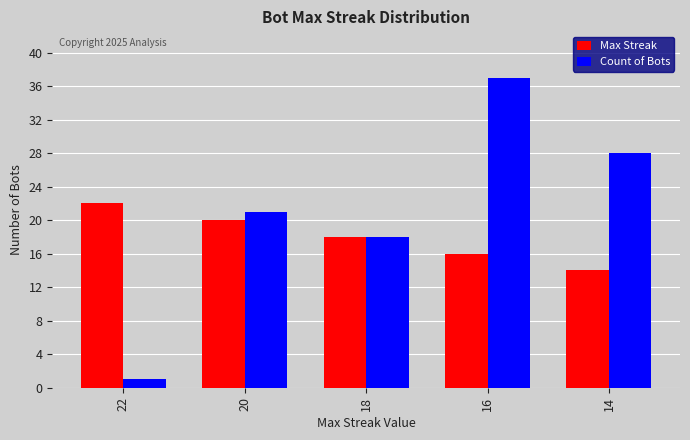

What is the value of the Count of Bots bar at the 3rd from the left?

18